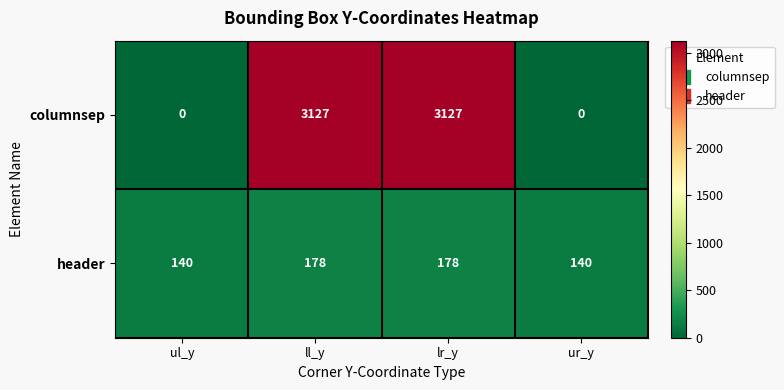

Is it true that header equals 140 at ul_y?

True